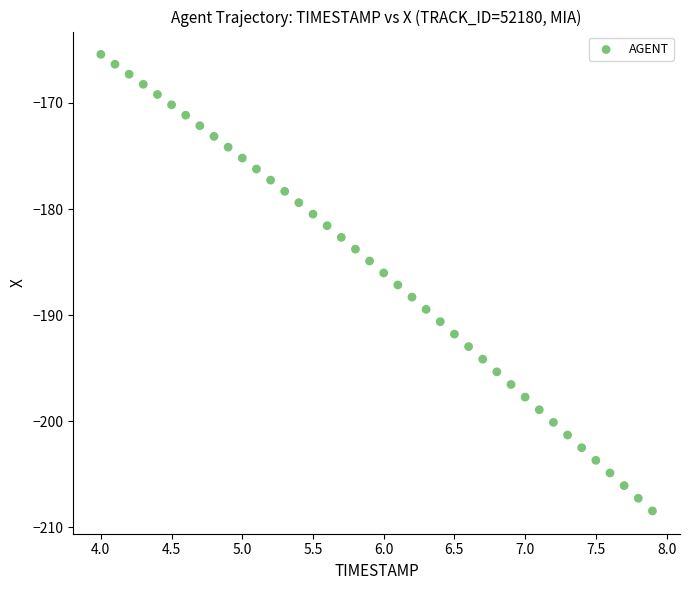

What is the range of Y values (max minus min)?

43.0